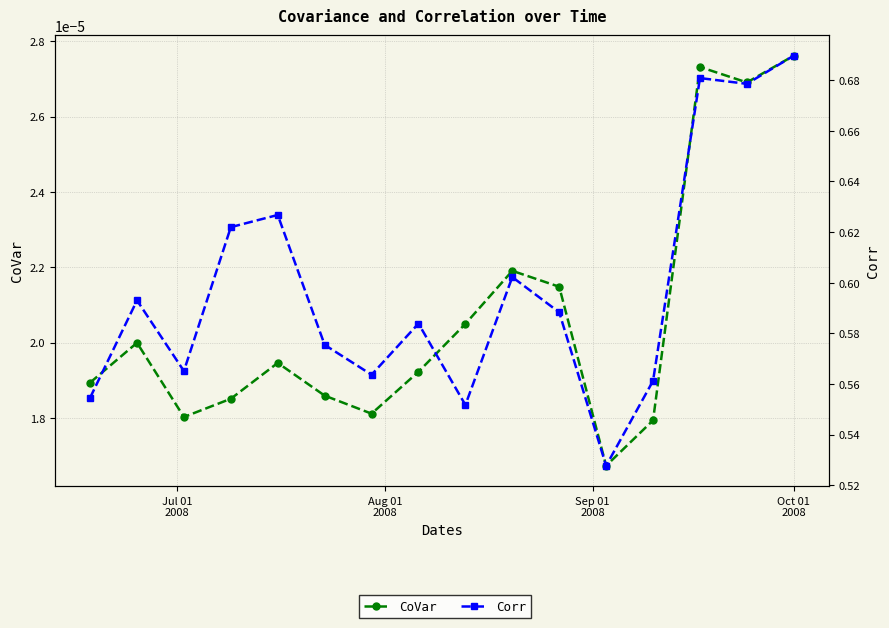

How many lines are shown in the chart?

2